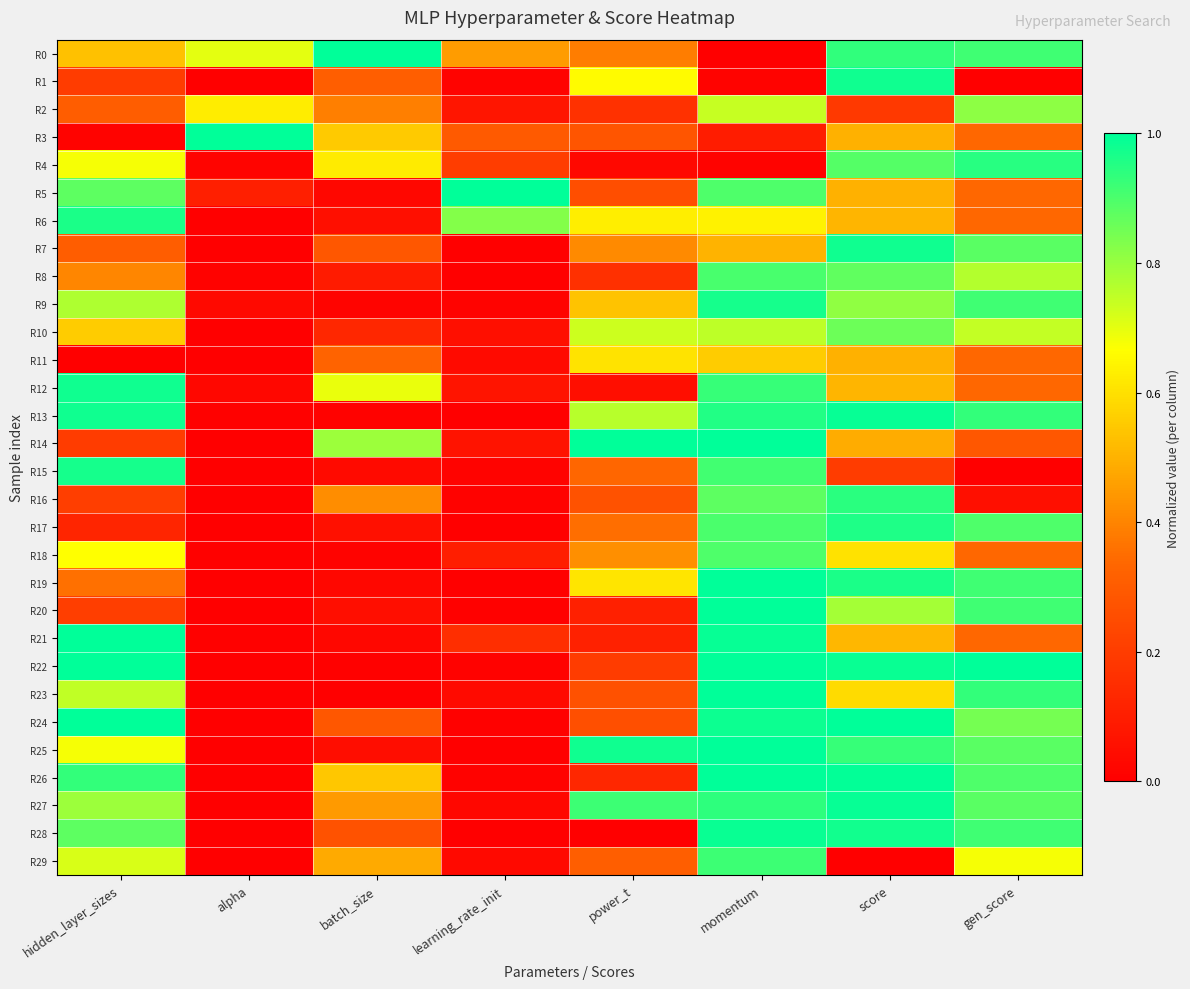

At alpha, list the series in order from smallest to largest.

R1, R22, R17, R19, R23, R27, R26, R15, R14, R10, R16, R29, R20, R6, R25, R28, R11, R24, R7, R21, R13, R18, R8, R4, R12, R9, R5, R2, R0, R3